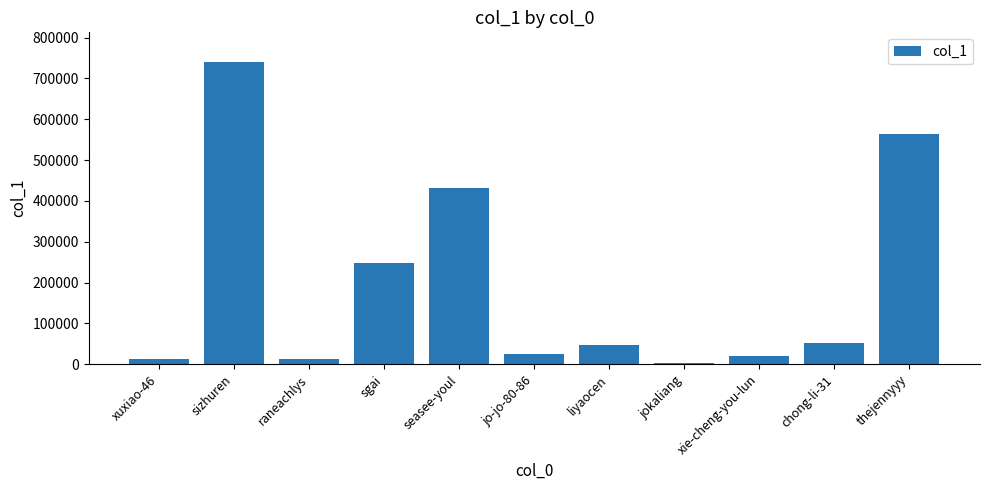

Count the number of categories in the chart.

11